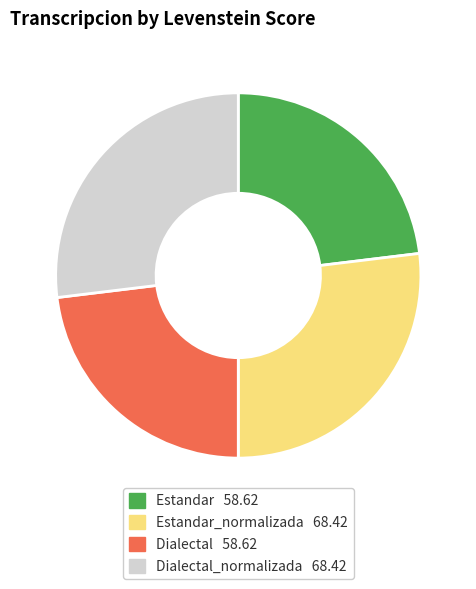

Does any single category account for the majority?

No